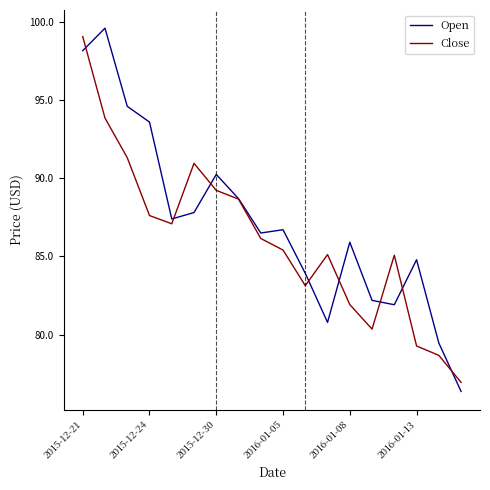

Which series has the largest total across all categories?

Open